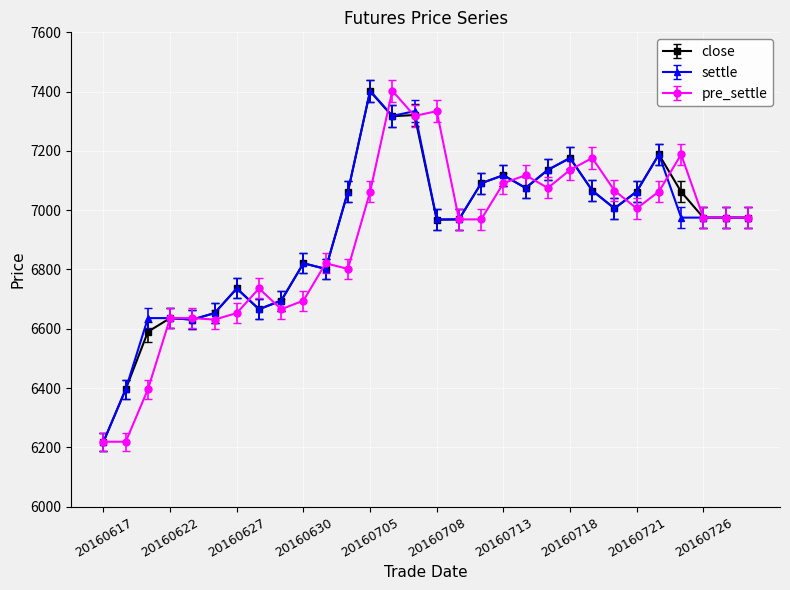

At how many categories does at least one series exceed 6363?

29